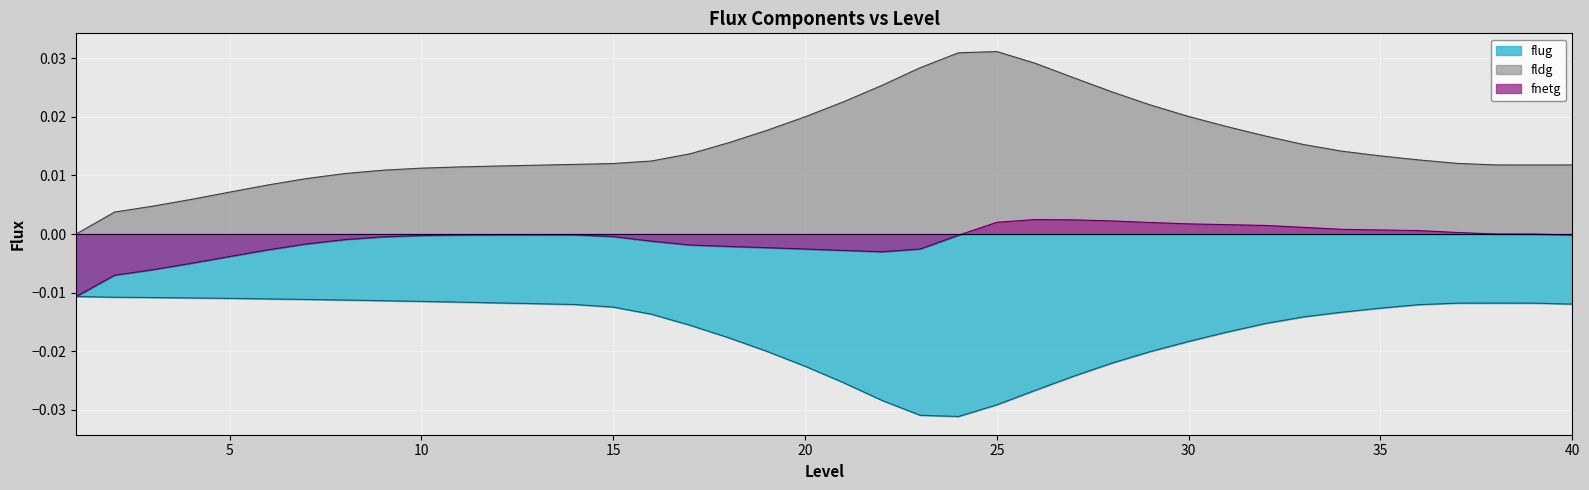

Which series has the largest total across all categories?

fldg